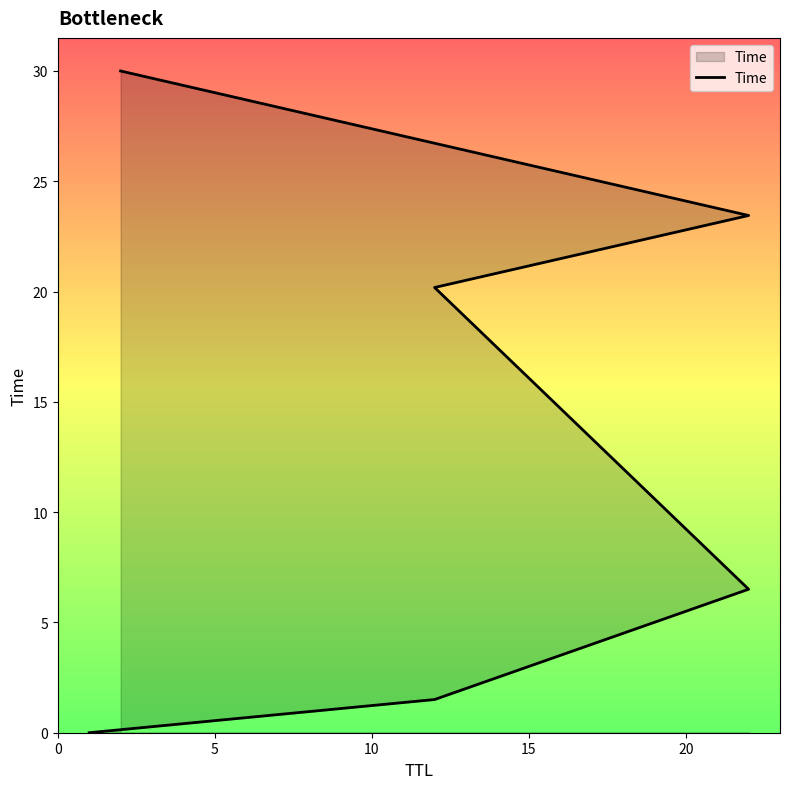

What is the value of the 5th point from the left?

23.4